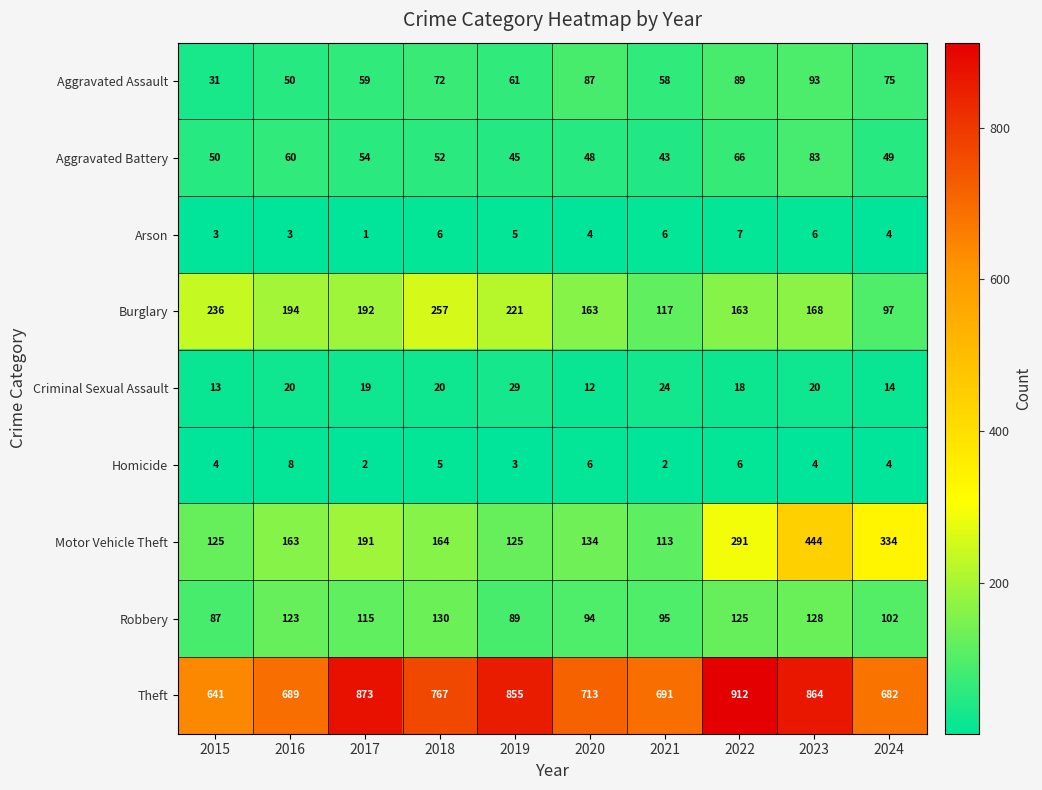

List the series in order of their peak value, lowest first.

Arson, Homicide, Criminal Sexual Assault, Aggravated Battery, Aggravated Assault, Robbery, Burglary, Motor Vehicle Theft, Theft